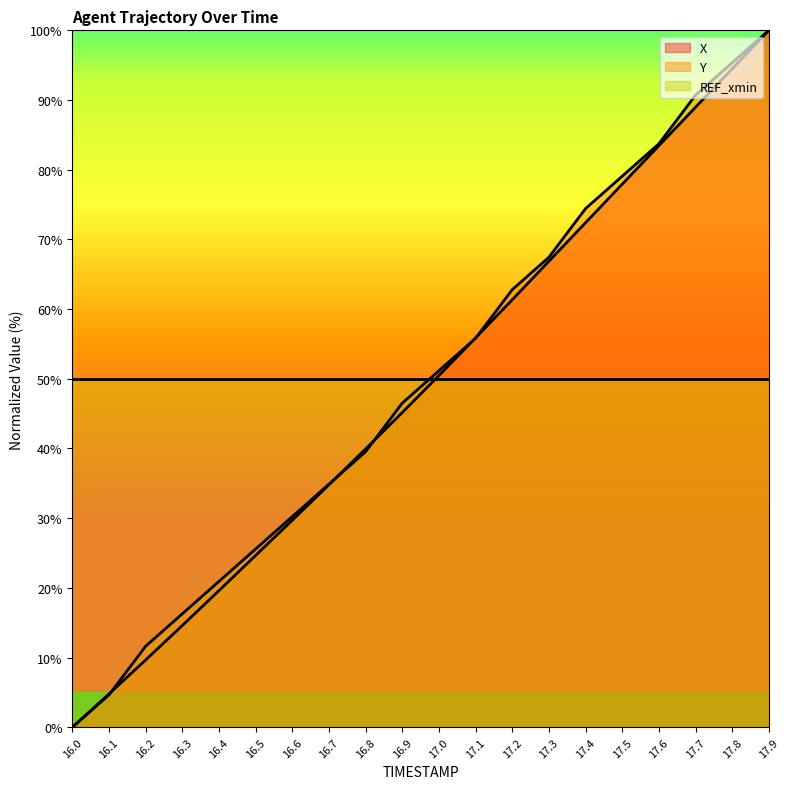

What are all the series names shown in the legend?

X, Y, REF_xmin